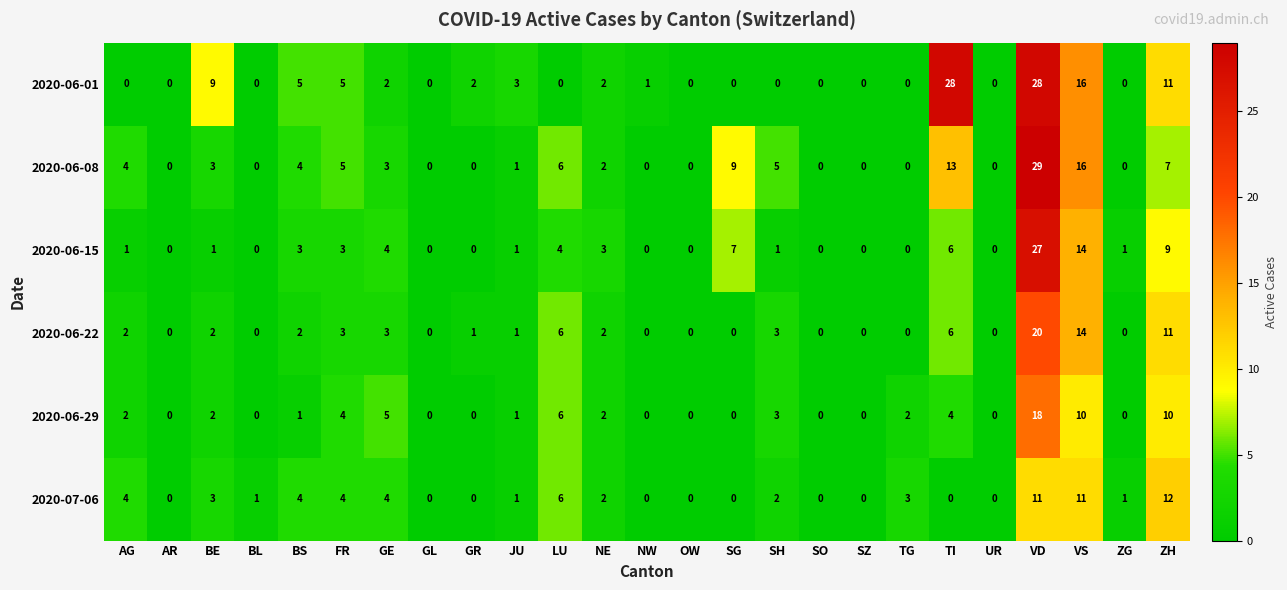

Which series has the widest spread of values?

2020-06-08